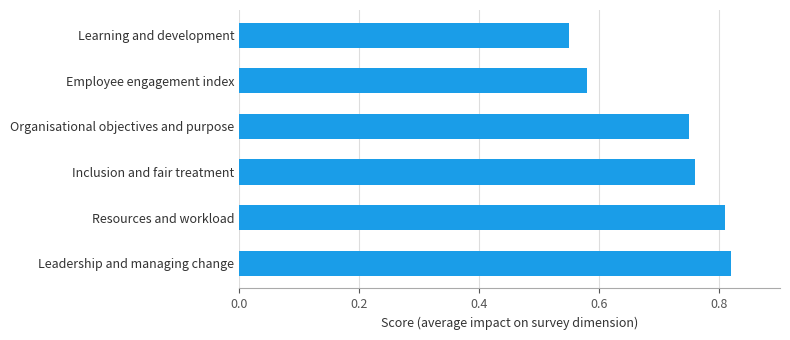

Which has a higher value, Learning and development or Leadership and managing change?

Leadership and managing change